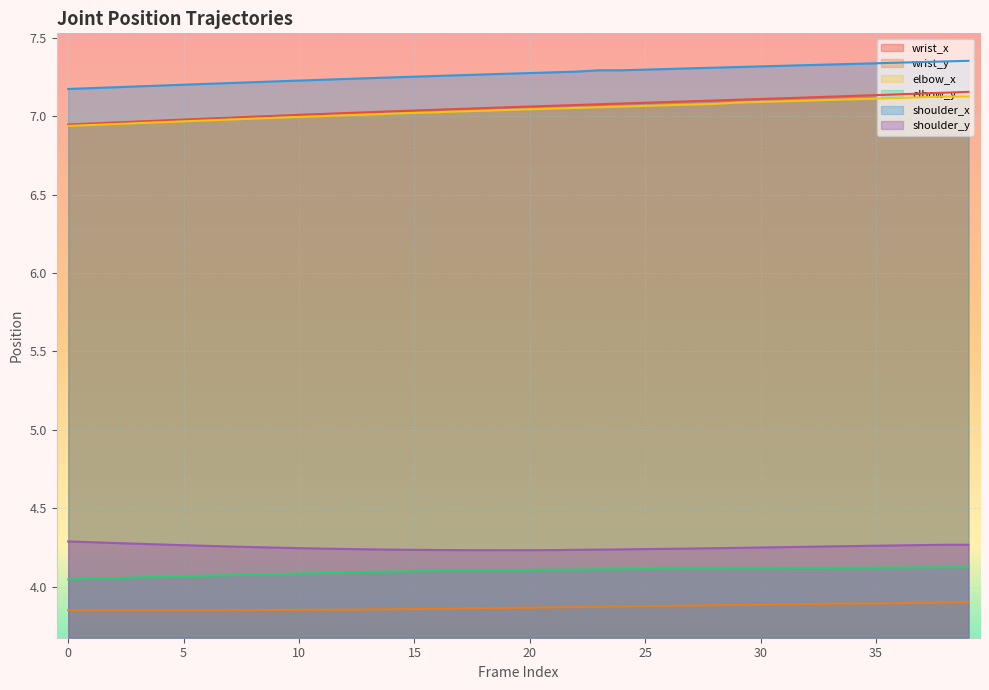

Is the value of shoulder_y at 13 greater than the value of elbow_y at 37?

Yes